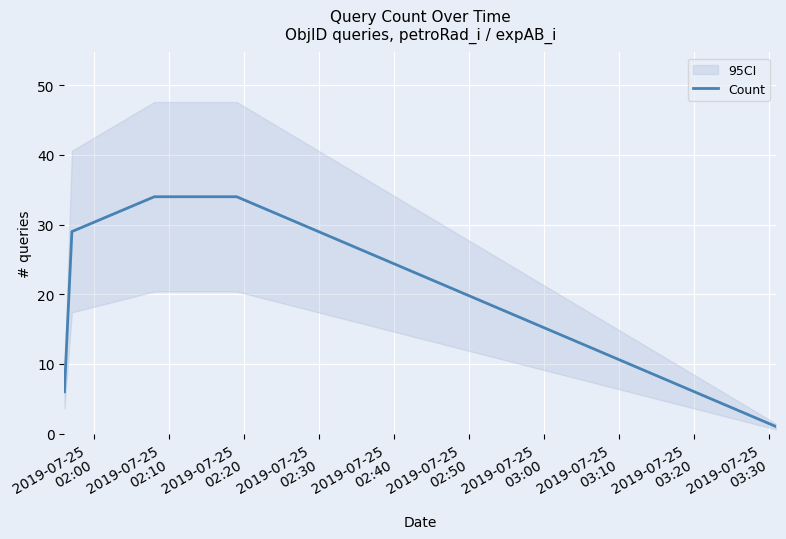

Which category has the highest value across all series?

2019-07-25
02:20